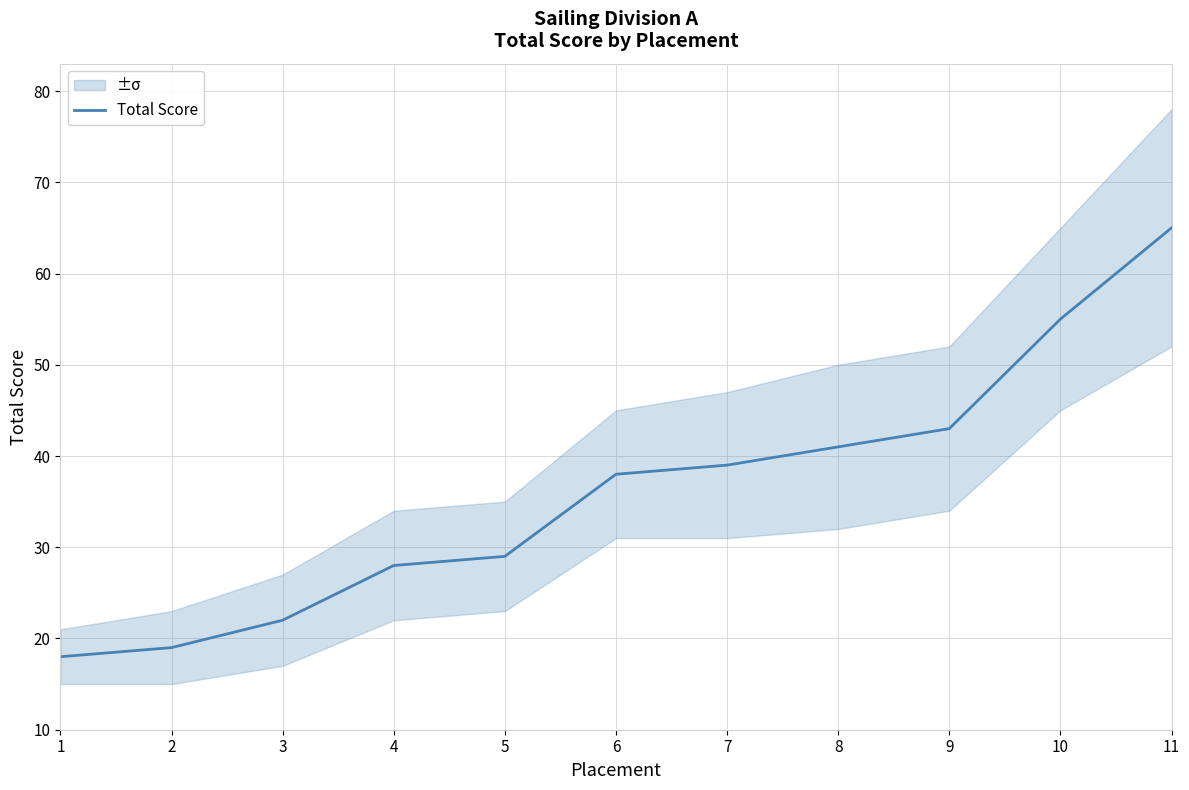

List the labels in order of value, smallest first.

1, 2, 3, 4, 5, 6, 7, 8, 9, 10, 11